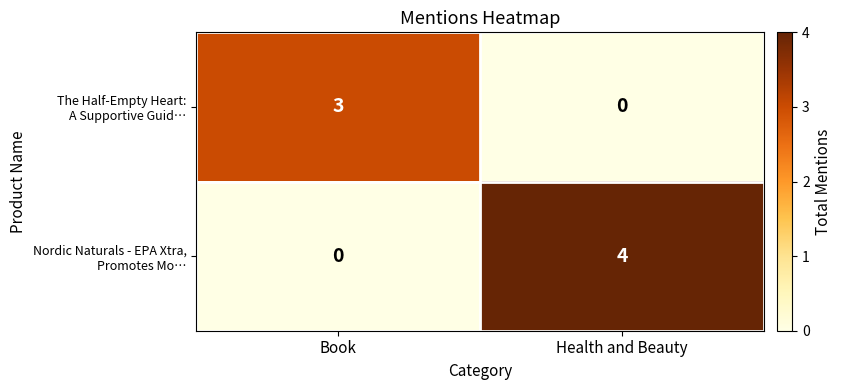

What is the greatest value displayed?

4